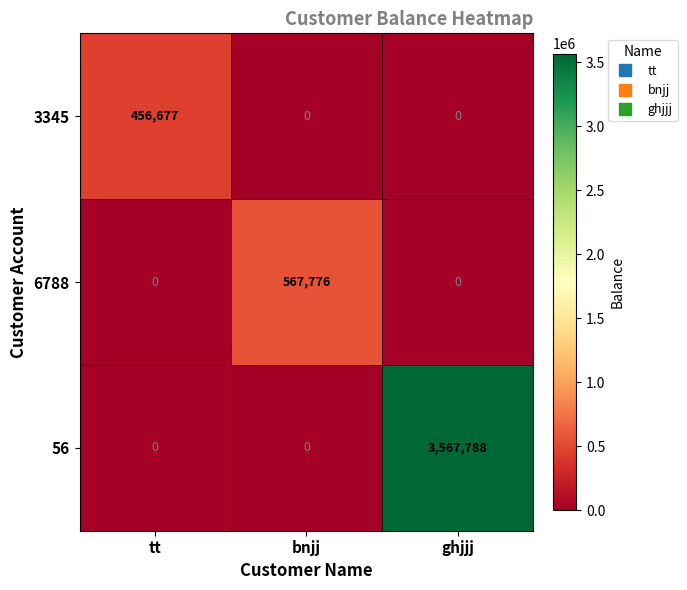

Which series has the widest spread of values?

56